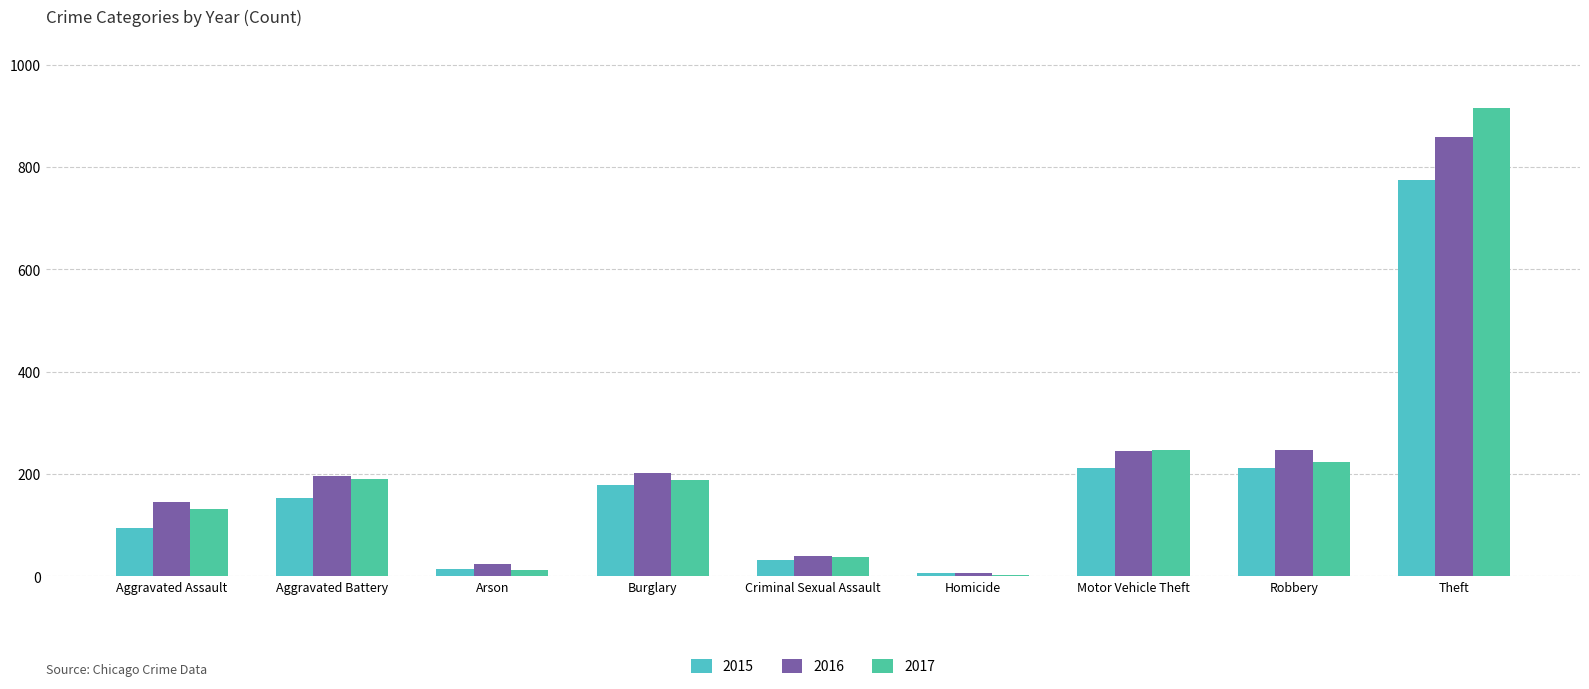

What is the sum of the 2017 values at Burglary and Aggravated Battery?

380